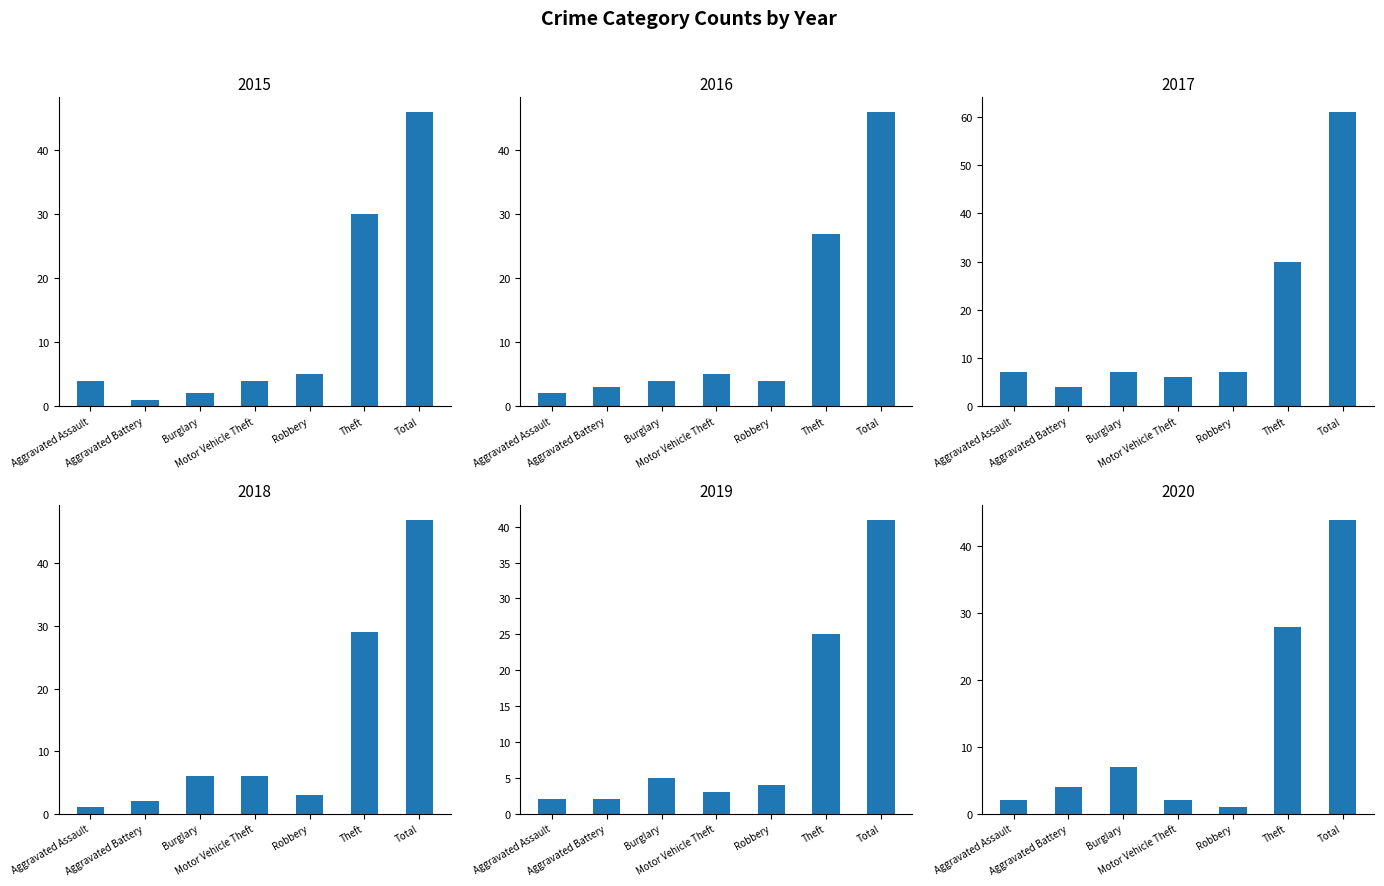

The 2017 series shows 61 at Total. True or false?

True